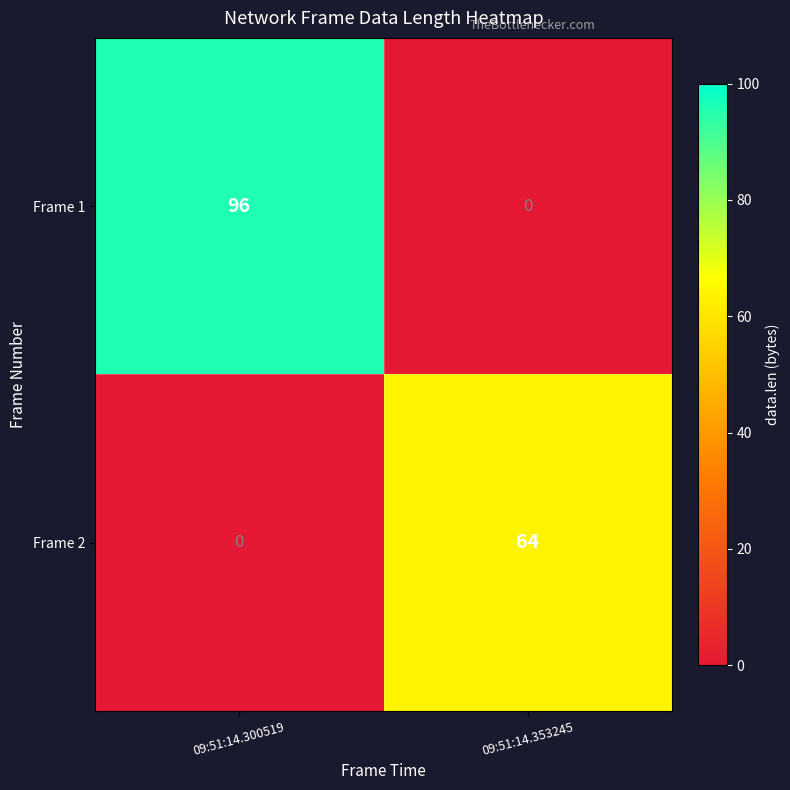

Reading left to right, extract all data points from this chart.

Frame 1: 96	0
Frame 2: 0	64